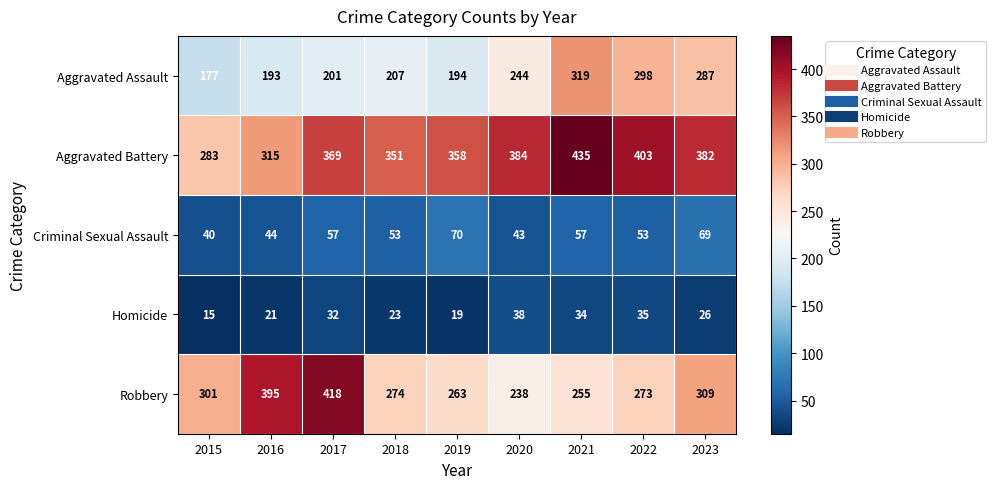

At how many categories does at least one series exceed 49?

9